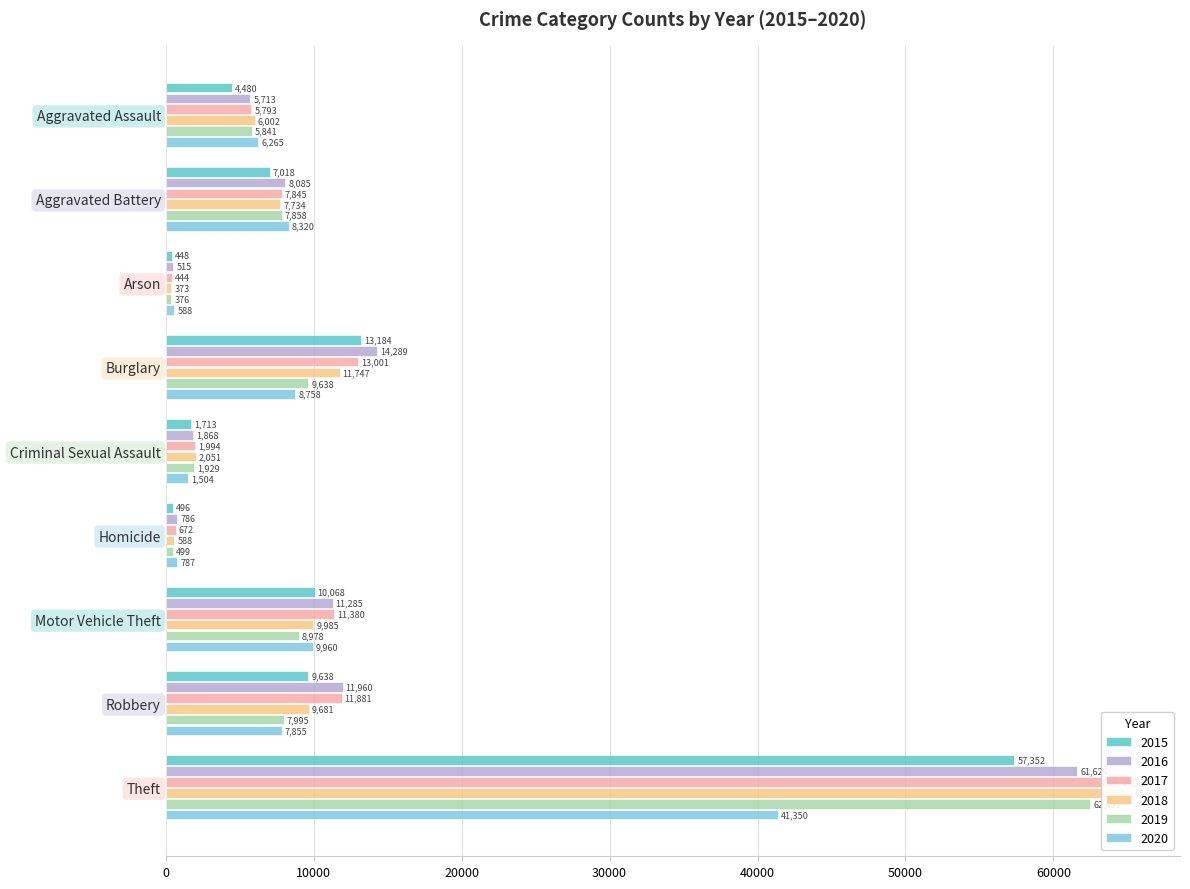

What is the value of the 2020 bar at the 6th from the left?

787